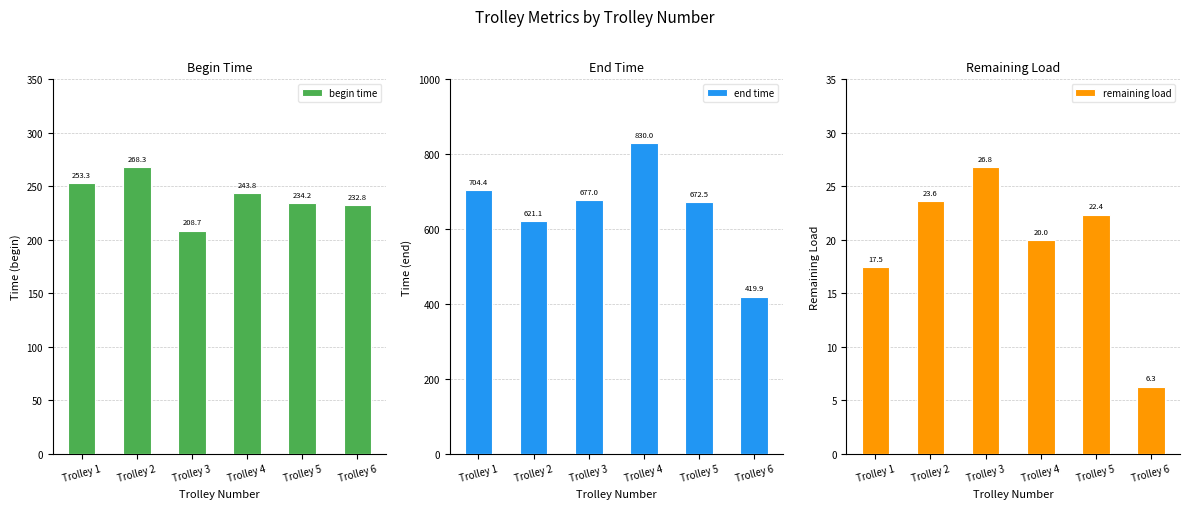

What is the total value across all series at Trolley 1?

975.1